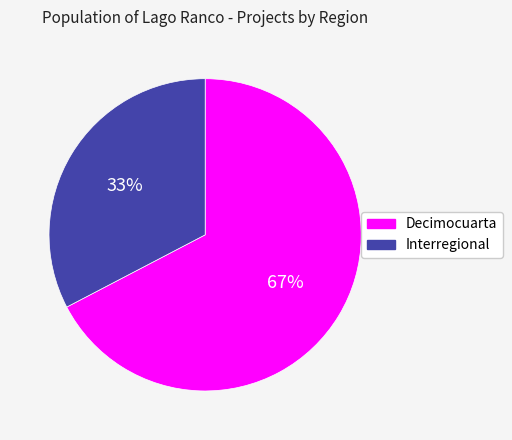

Approximately how many times larger is the value at Interregional compared to Decimocuarta?

0.5